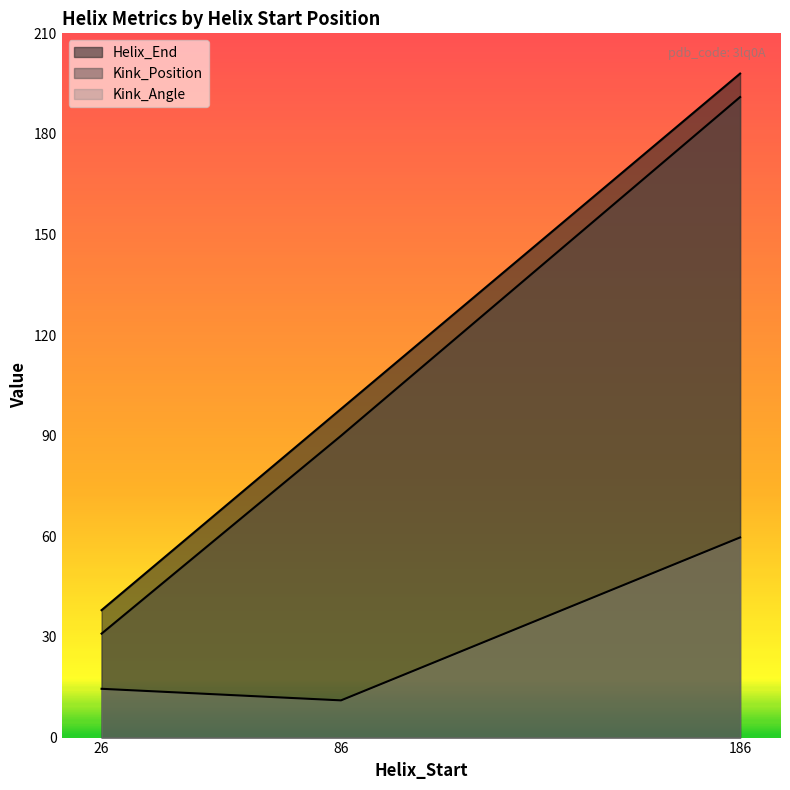

Reading left to right, list all the values displayed in this chart.

Helix_End: 38.0	98.0	198.0
Kink_Position: 31.0	90.0	191.0
Kink_Angle: 14.5	11.1	59.7